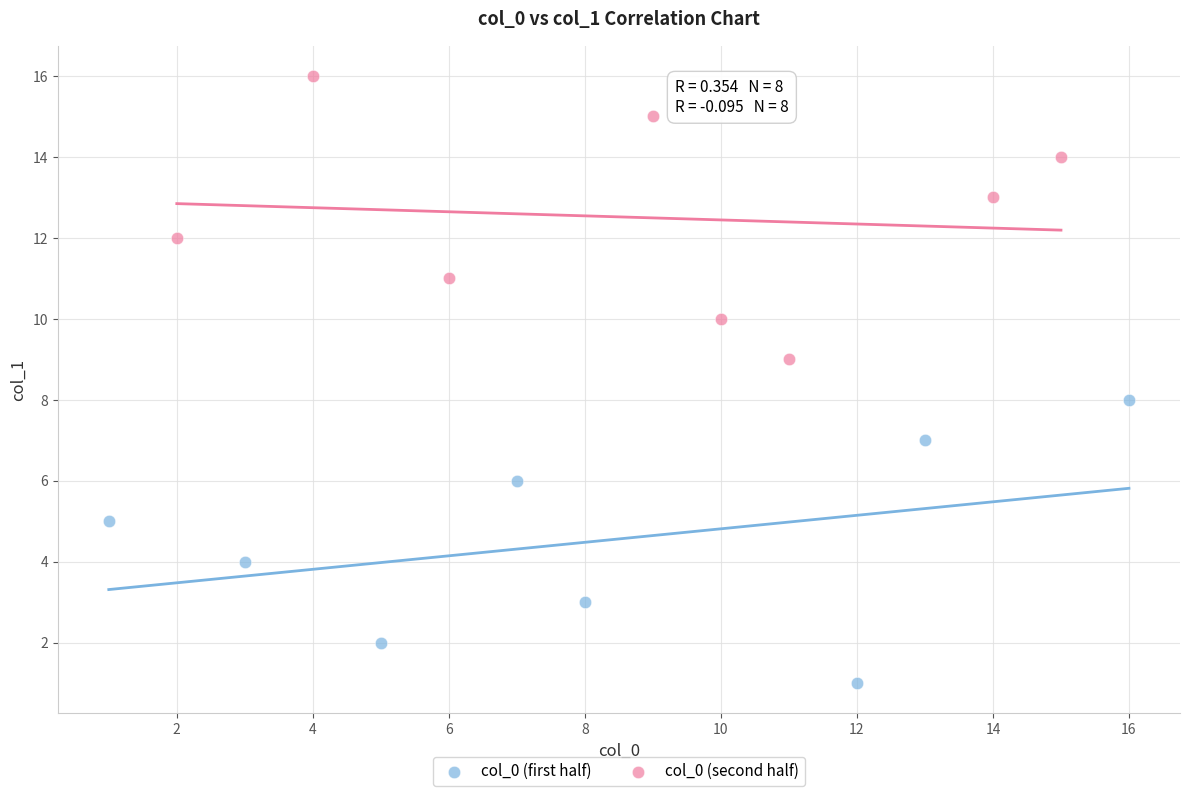

Which series reaches the minimum Y coordinate?

col_0 (first half)